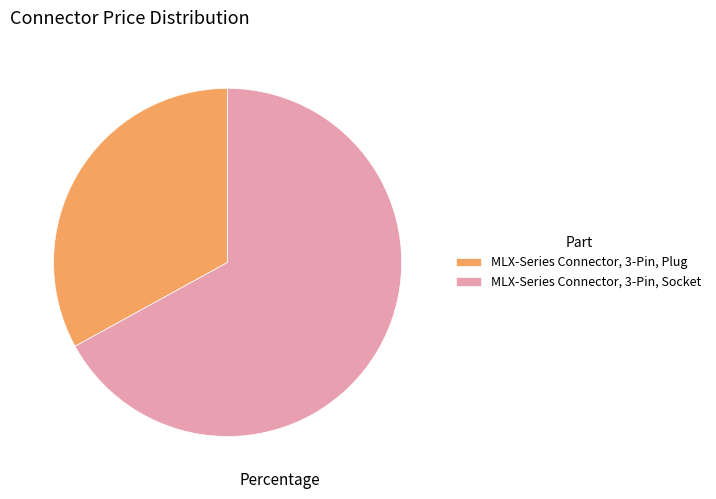

Which slice is the smallest?

MLX-Series Connector, 3-Pin, Plug